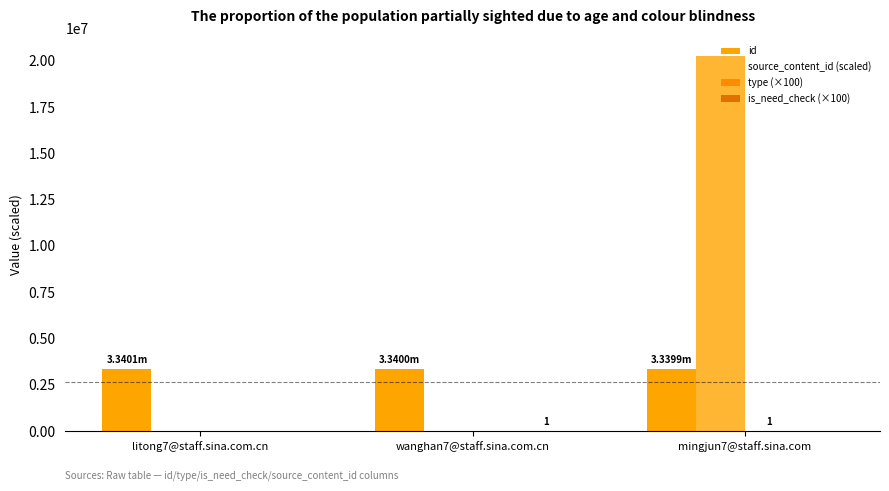

How many distinct data groups are displayed?

4